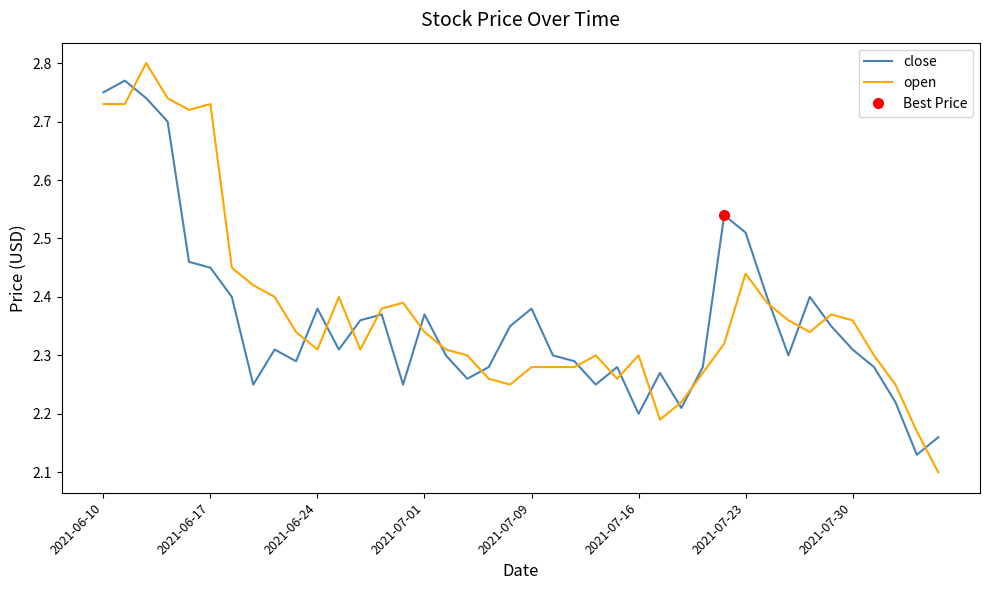

Which series ends up on top after the final intersection of open and close?

close